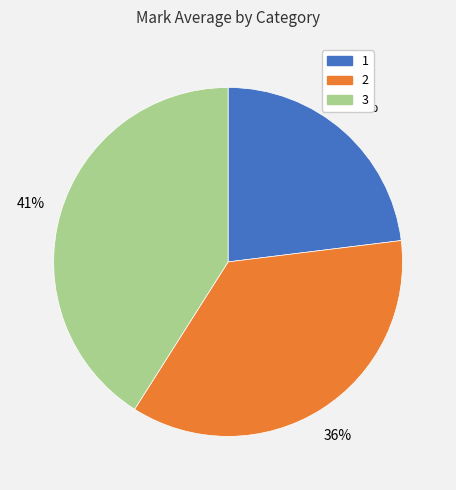

Rank the categories by value from highest to lowest.

3, 2, 1